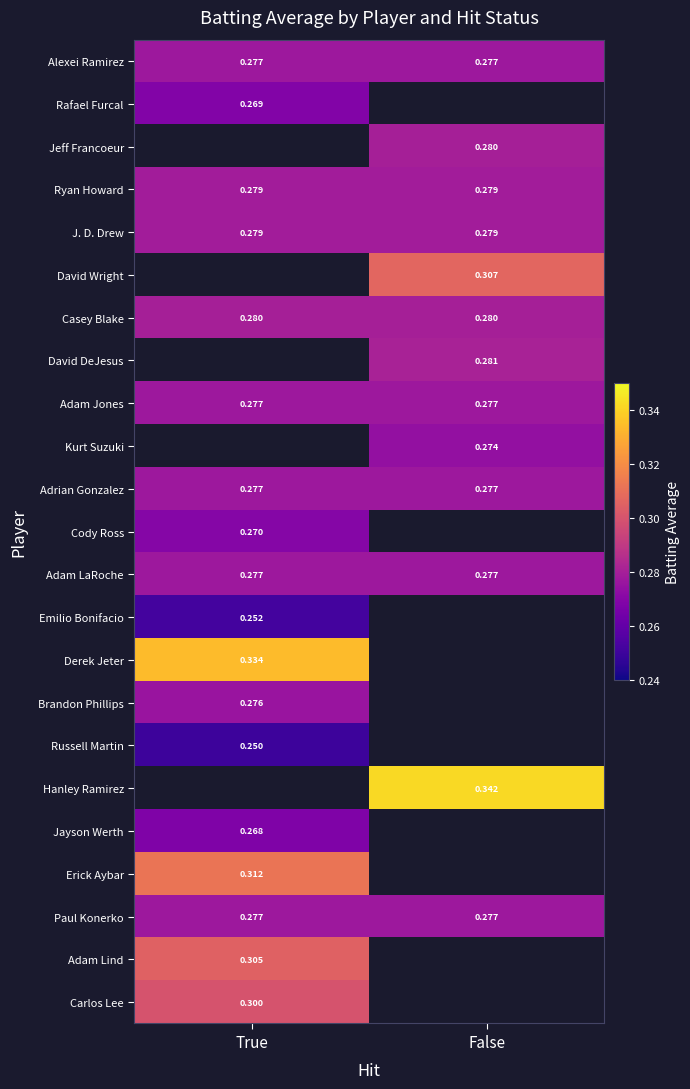

Between False and True, which is larger?

False